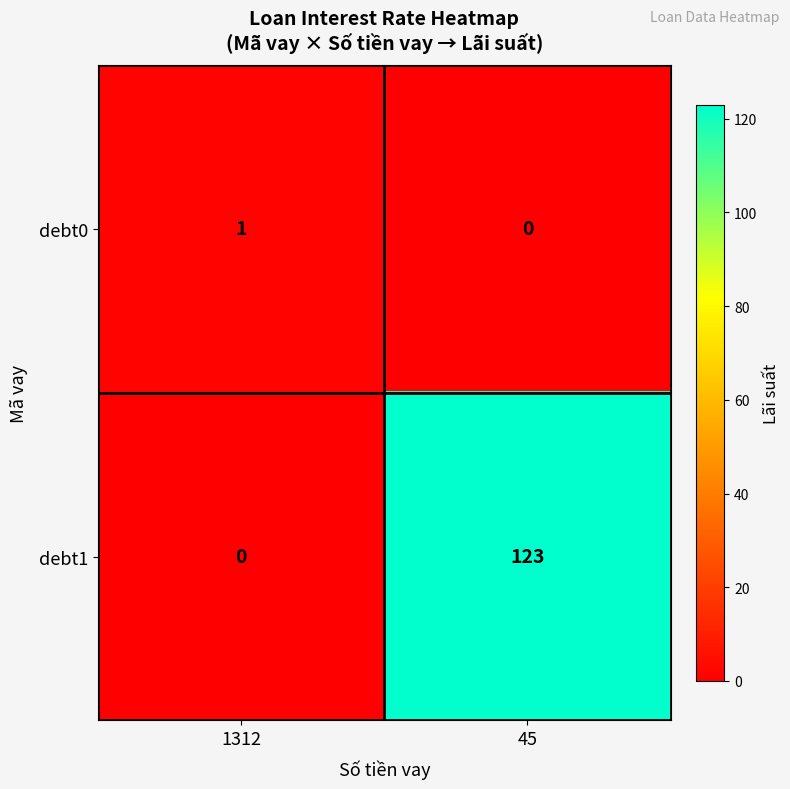

What is the approximate value of debt1 at 45, to the nearest 50?

100